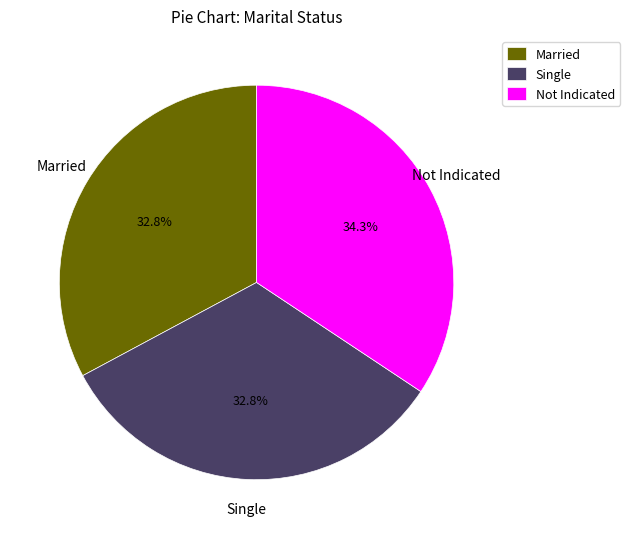

How many slices are in this pie chart?

3